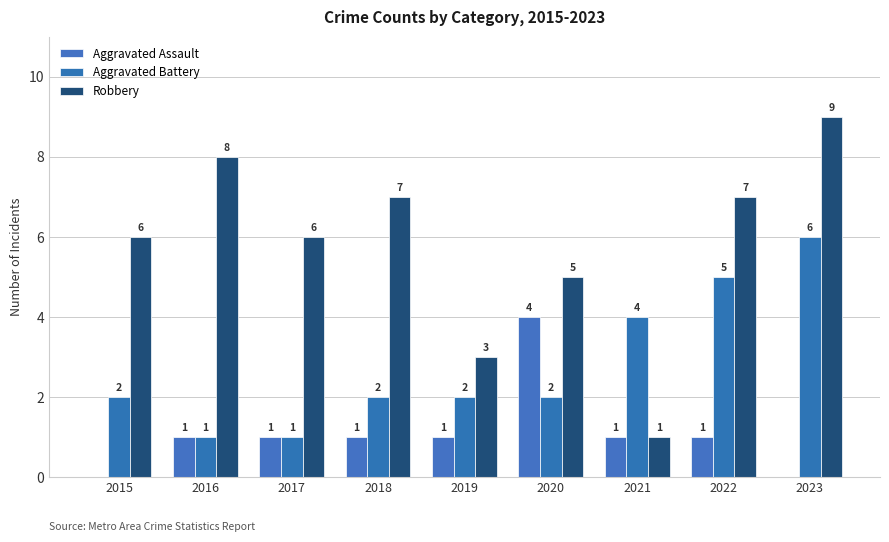

Reading left to right, transcribe all the data shown in this chart.

Aggravated Assault: 2015=0	2016=1	2017=1	2018=1	2019=1	2020=4	2021=1	2022=1	2023=0
Aggravated Battery: 2015=2	2016=1	2017=1	2018=2	2019=2	2020=2	2021=4	2022=5	2023=6
Robbery: 2015=6	2016=8	2017=6	2018=7	2019=3	2020=5	2021=1	2022=7	2023=9